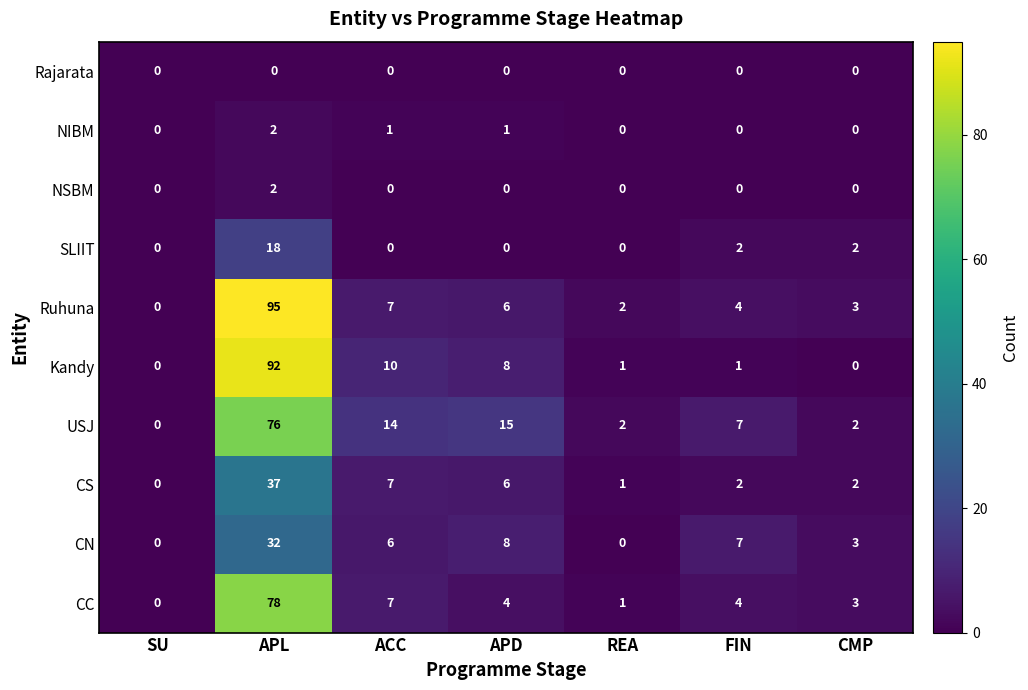

Is the value of NIBM at ACC greater than the value of CN at APL?

No